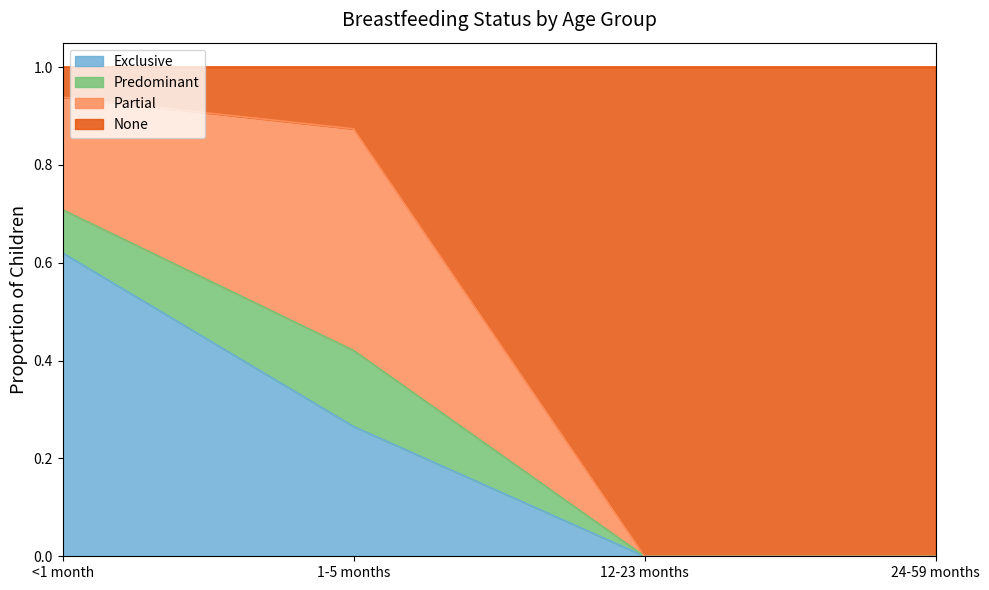

Does the chart have visible grid lines?

No